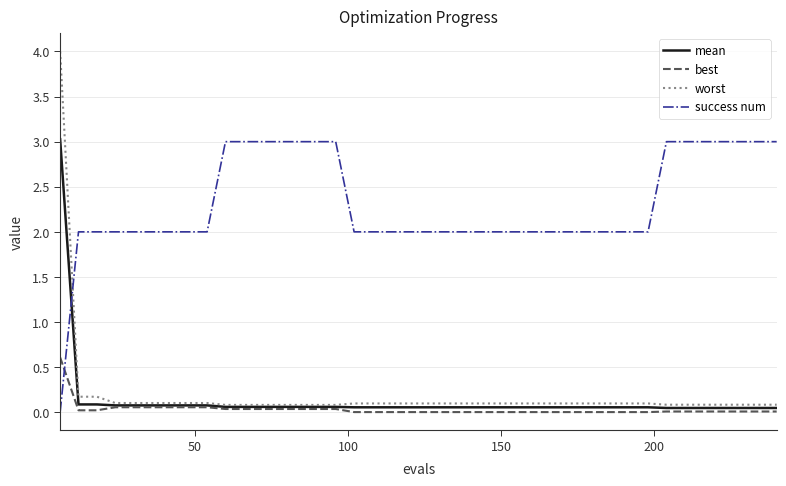

Is this an area chart (filled region under the line)?

No